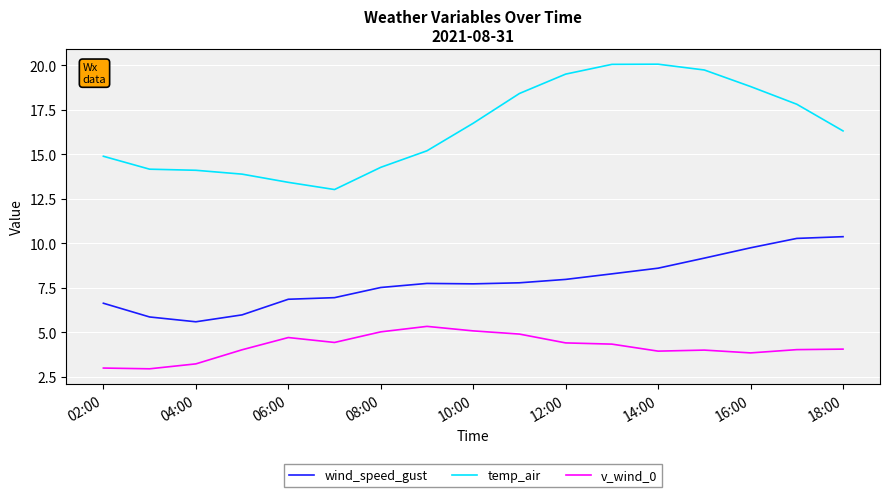

What is the difference between the maximum and second lowest values in the wind_speed_gust series?

4.5